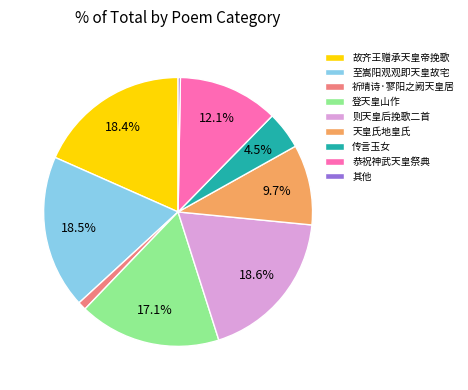

Is 恭祝神武天皇祭典 the majority of the pie?

No